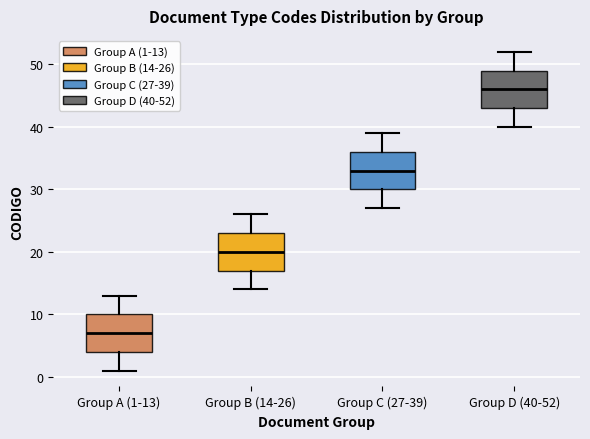

Reading left to right, transcribe this box plot: for each box, give where its median line is, the range the box spans, and where its two whiskers end, as read against the y-axis. The values are not printed on the chart, so give them approximately, as read against the axis.

Group A (1-13): median 7, box 4 to 10, whiskers 1 to 13
Group B (14-26): median 20, box 17 to 23, whiskers 14 to 26
Group C (27-39): median 33, box 30 to 36, whiskers 27 to 39
Group D (40-52): median 46, box 43 to 49, whiskers 40 to 52